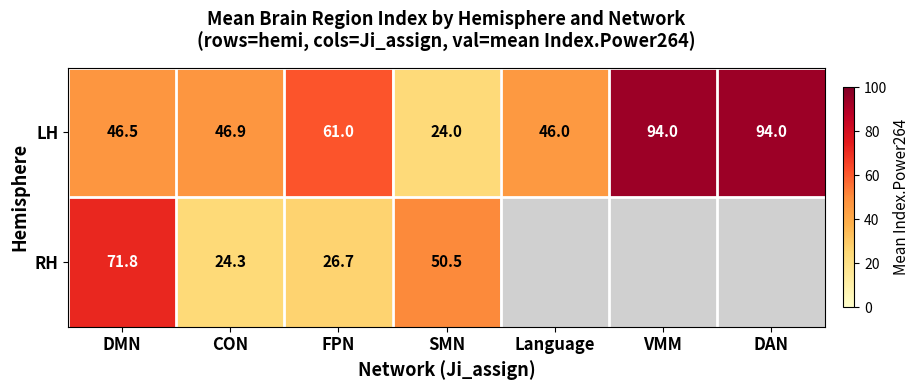

Count the number of data series in this chart.

2